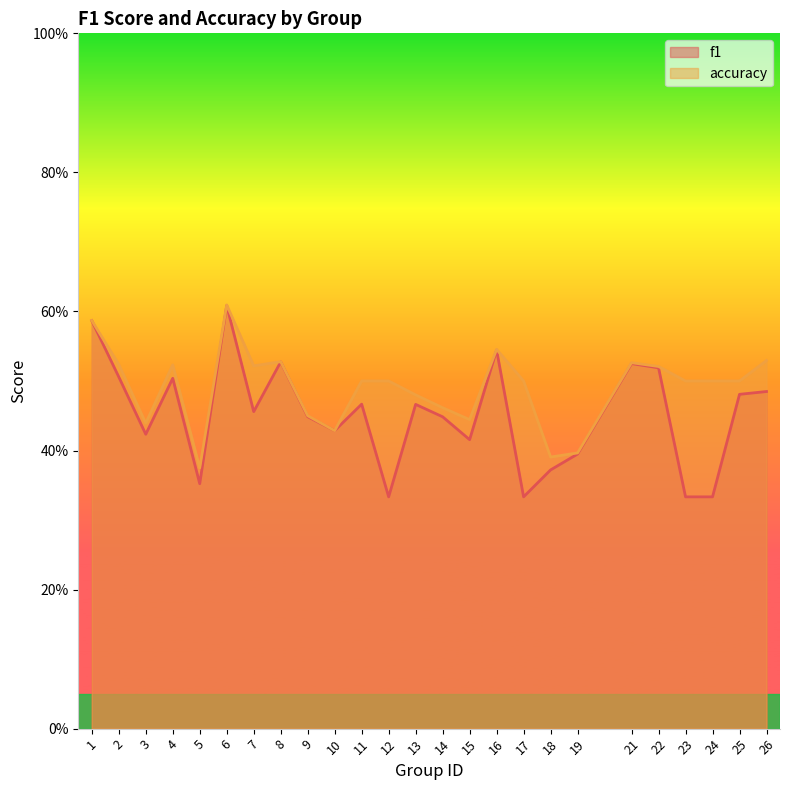

Is the value of accuracy at 7 greater than the value of f1 at 16?

No